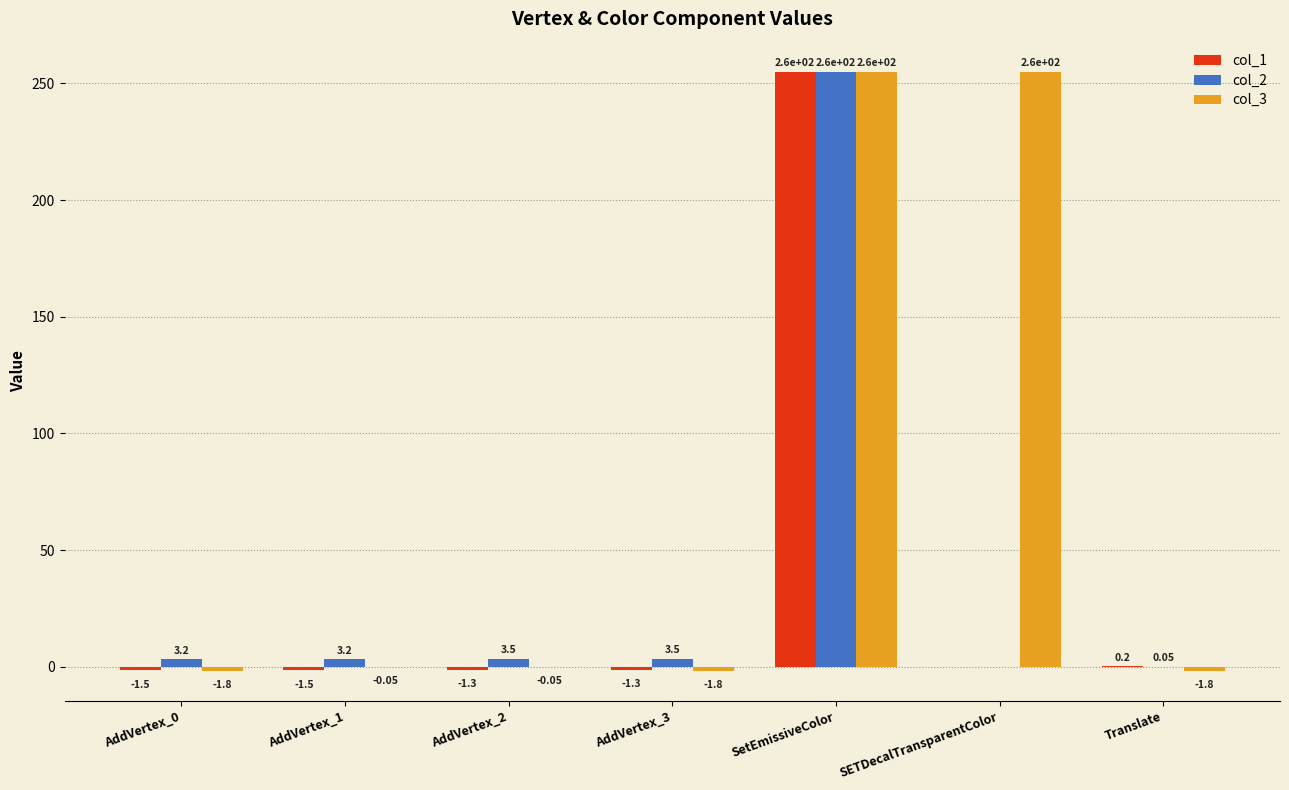

What are all the series names shown in the legend?

col_1, col_2, col_3